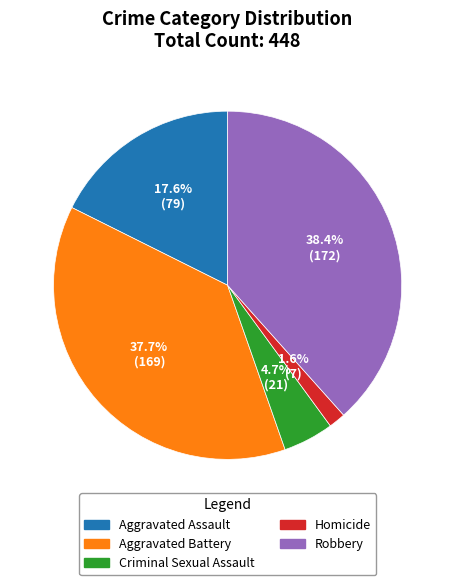

Does any single category account for the majority?

No